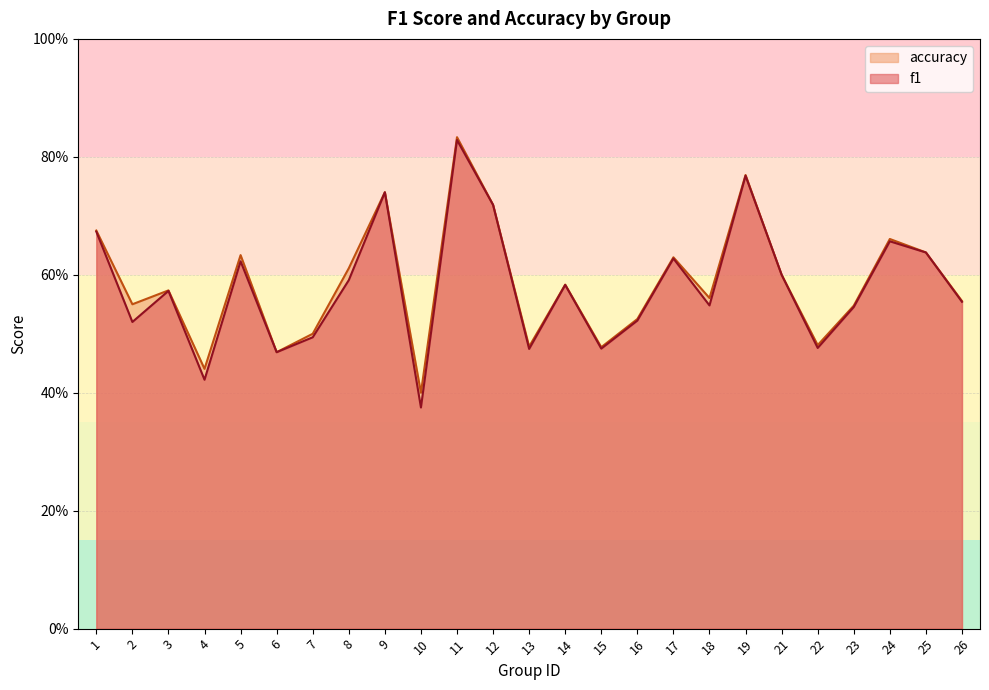

The value of f1 at 10 is 0.4. True or false?

True